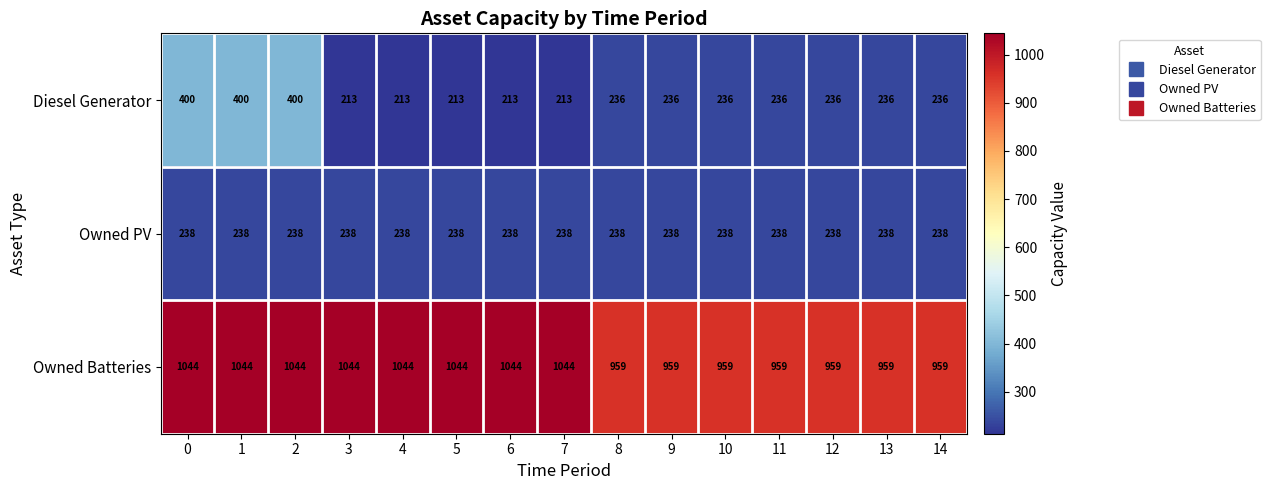

What is the maximum value shown in the chart?

1044